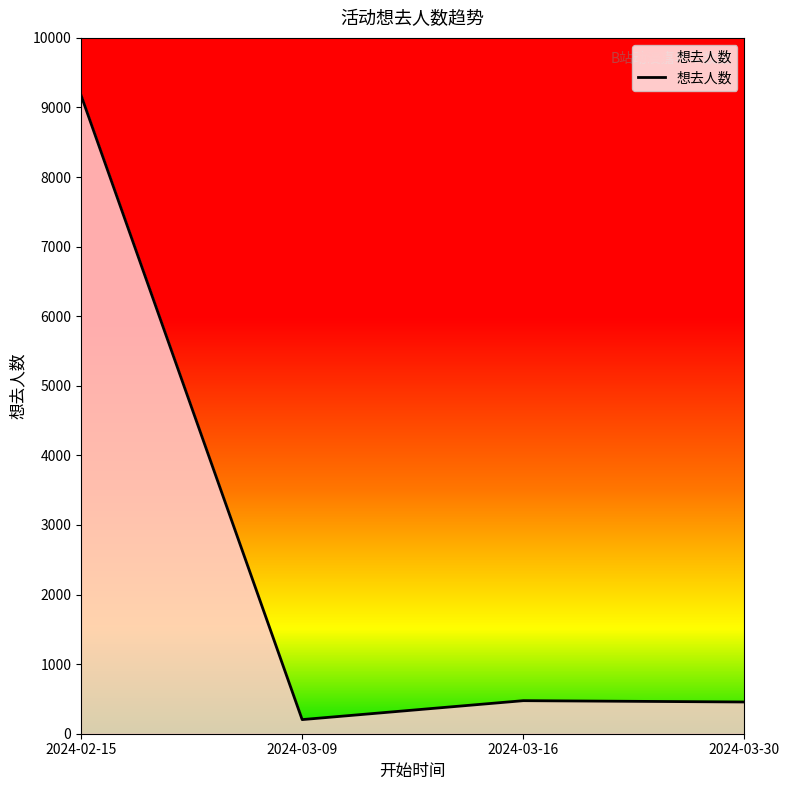

Which has a higher value, 2024-03-09 or 2024-03-30?

2024-03-30